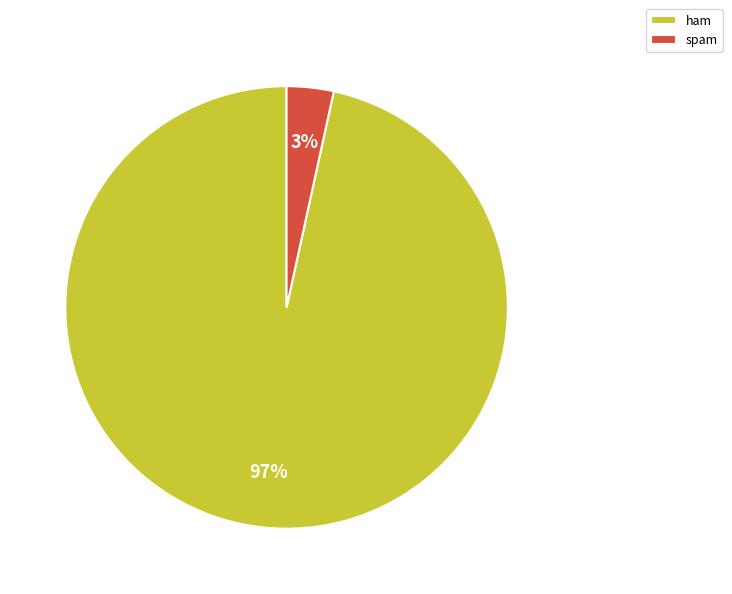

Which category has the smallest portion of the pie?

spam